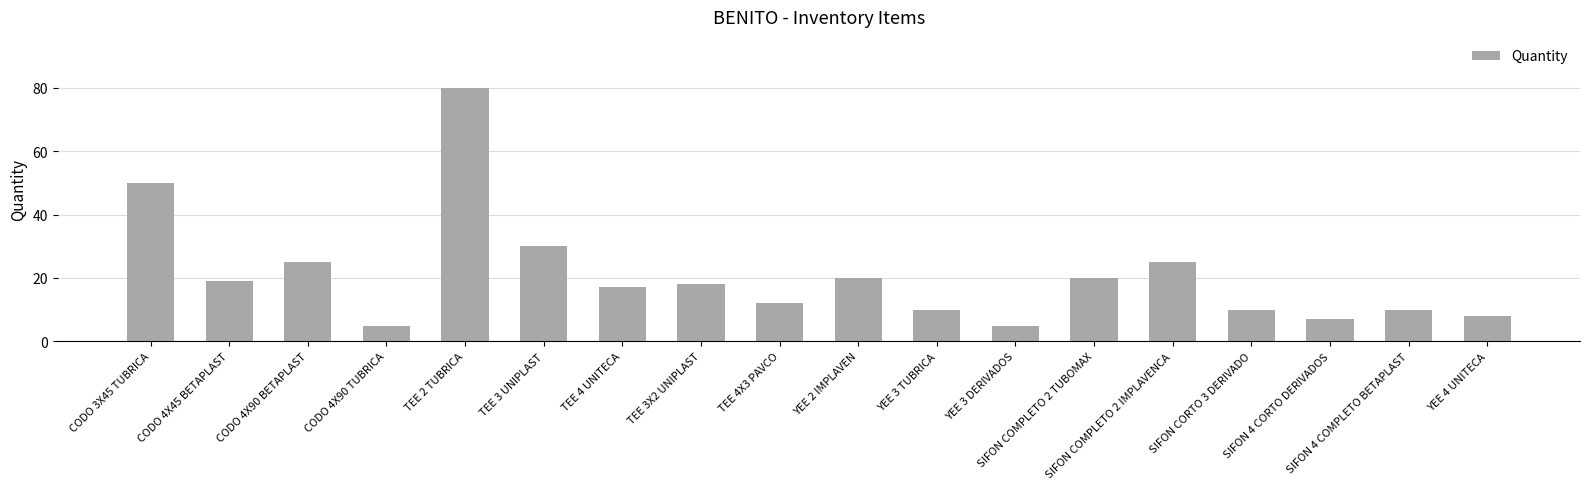

At which category does the chart reach its peak across all series?

TEE 2 TUBRICA